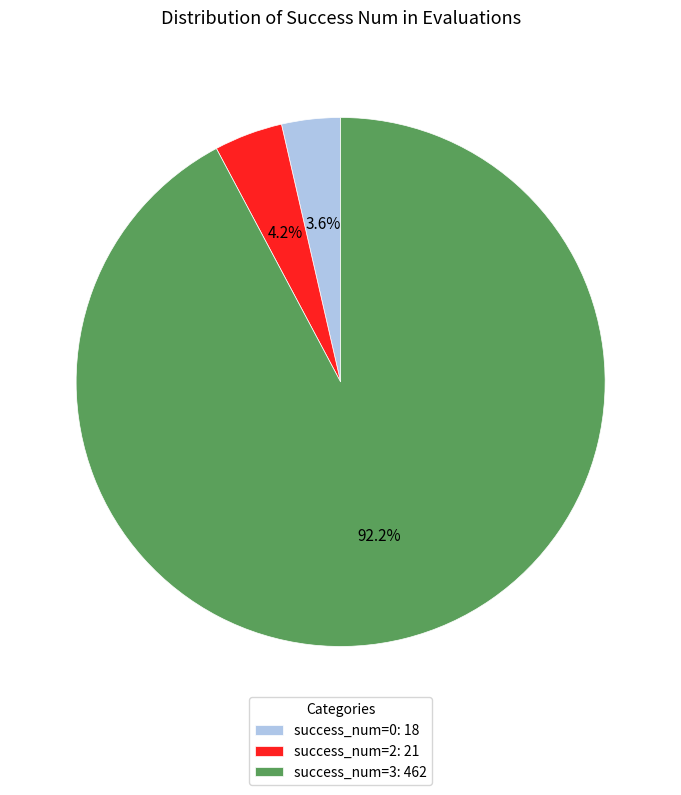

What is the total percentage of success_num=2: 21 and success_num=0: 18?

7.8%